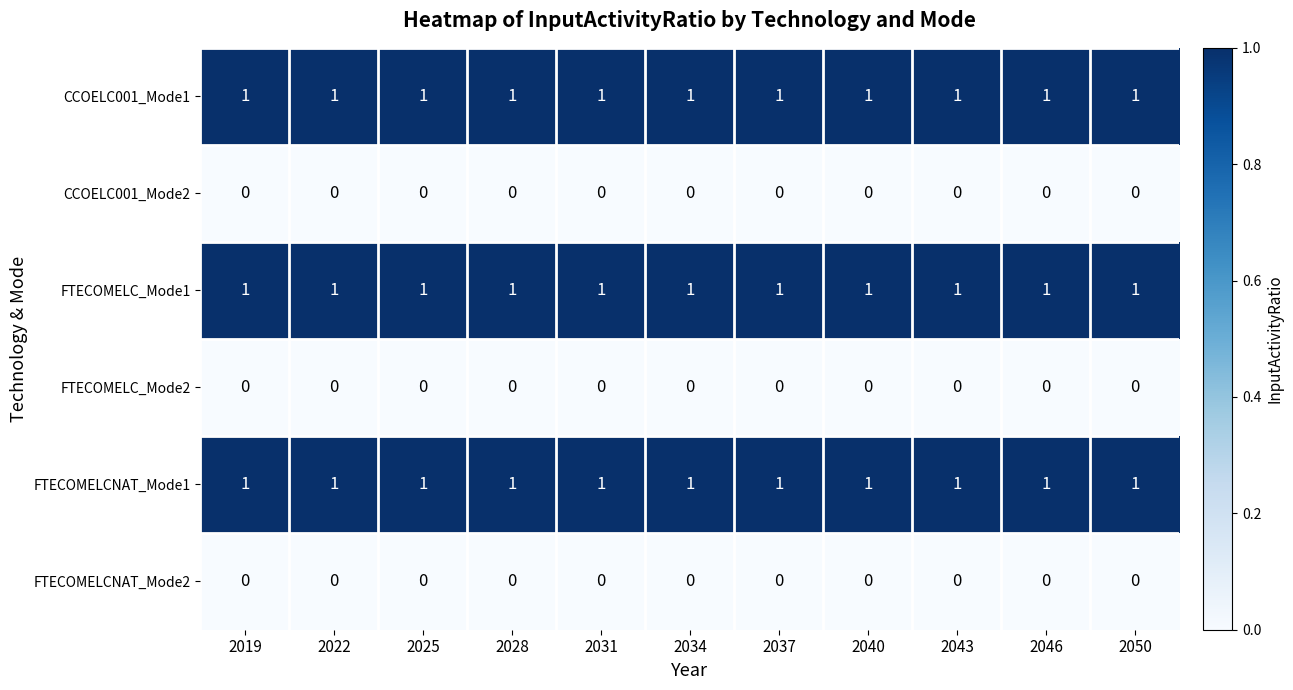

What is the total value across all series at 2043?

3